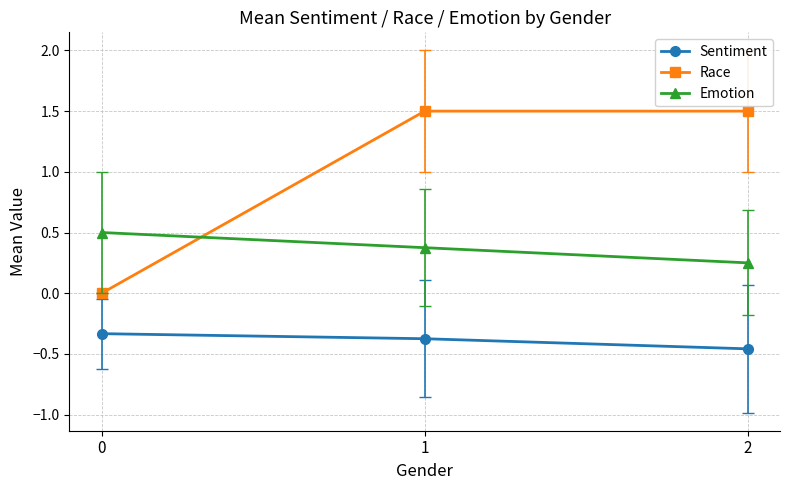

Which series has the largest total across all categories?

Race